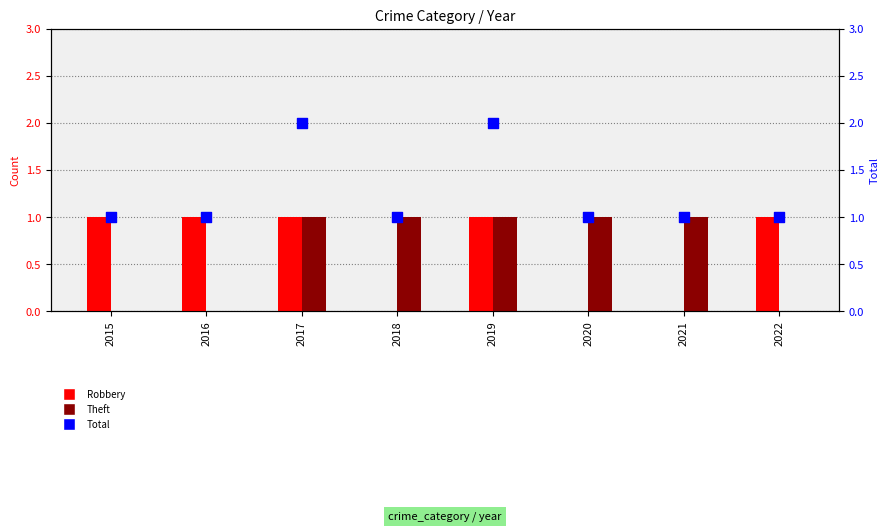

What is the total value across all series at 2018?

2